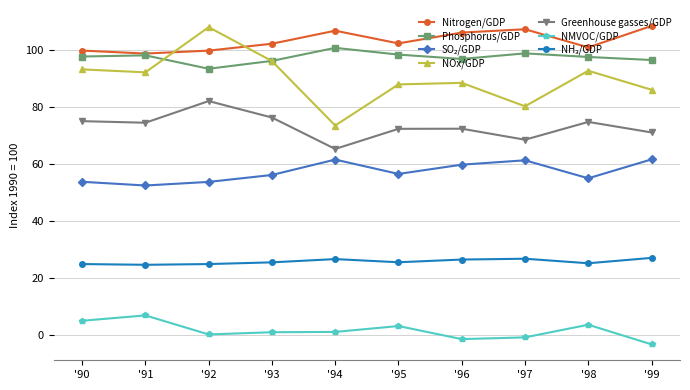

Which series has the widest spread of values?

NOx/GDP